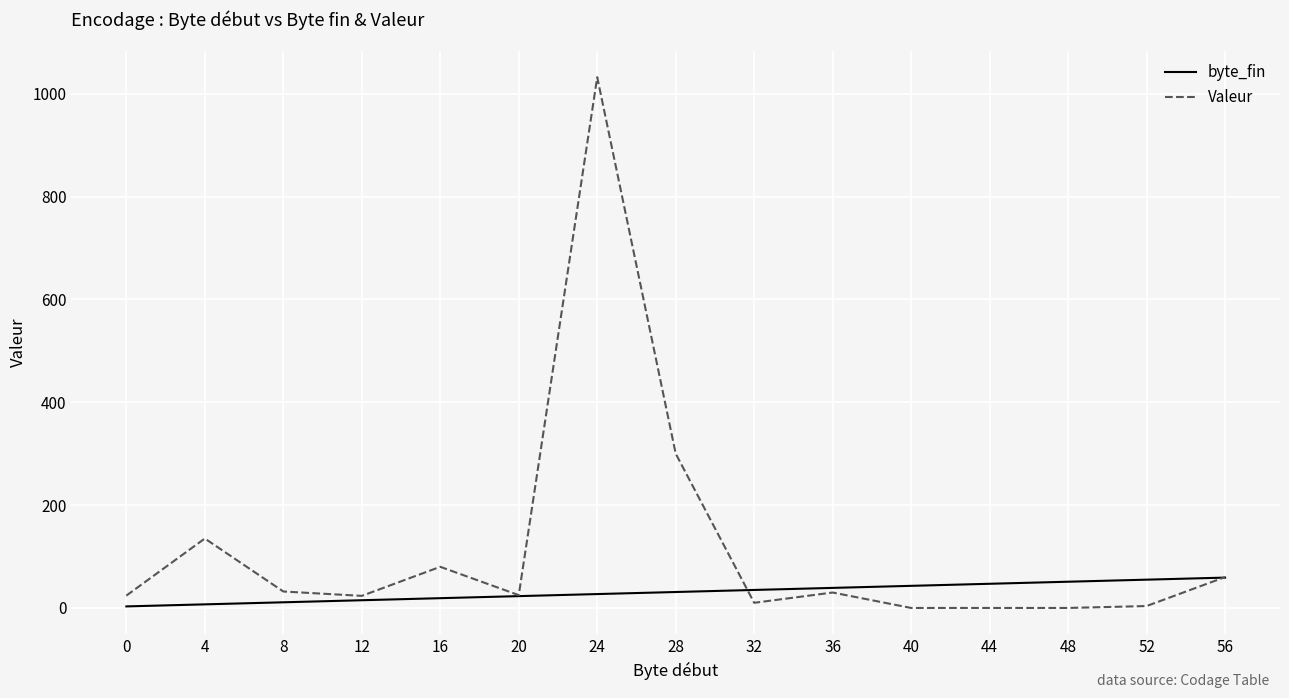

At which label is Valeur closest to 516?

28